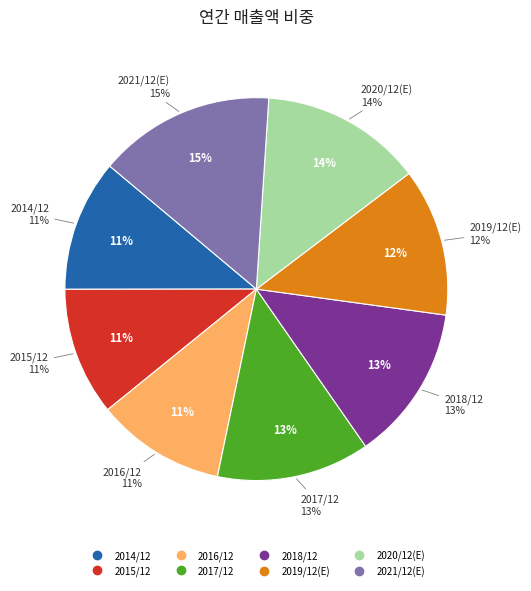

True or false: 2019/12(E) accounts for 12% of the total.

True